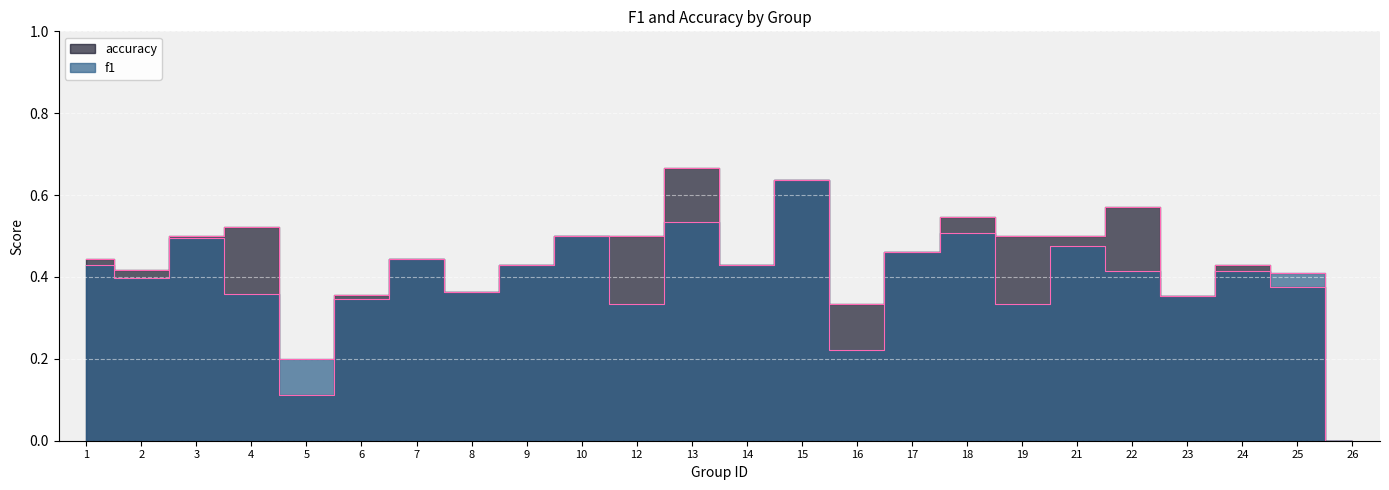

Is it true that f1 equals 0.5 at 10?

True